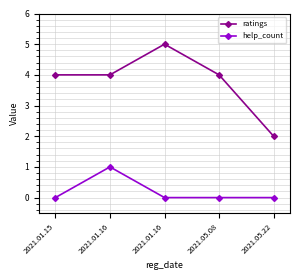

Is it true that ratings equals 2 at 2021.01.15?

False